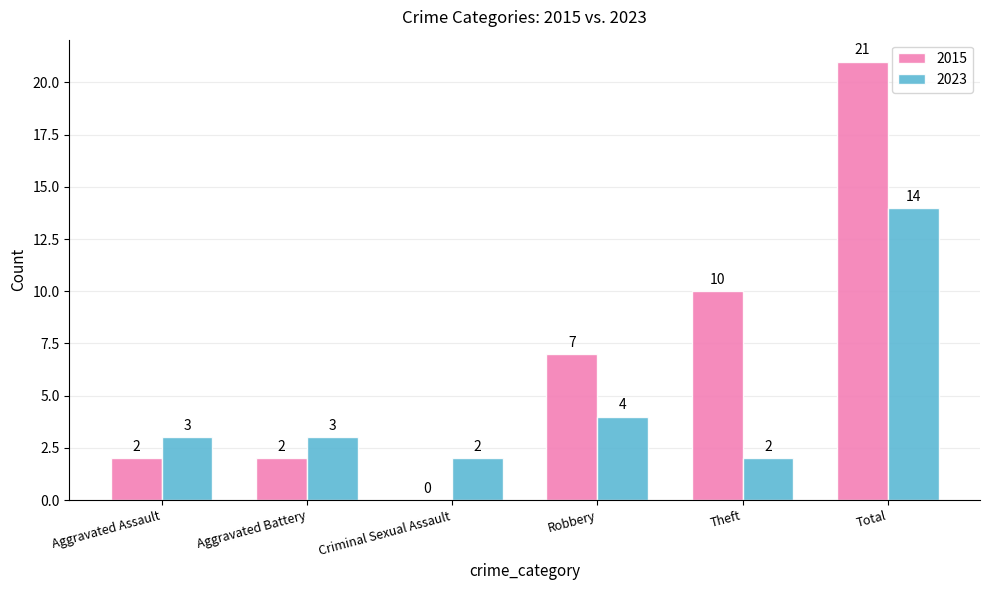

At which category is the sum across all series the highest?

Total